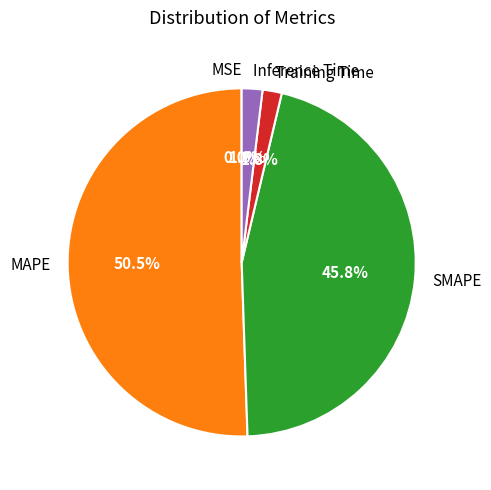

To the nearest percent, what is the average slice percentage?

20%